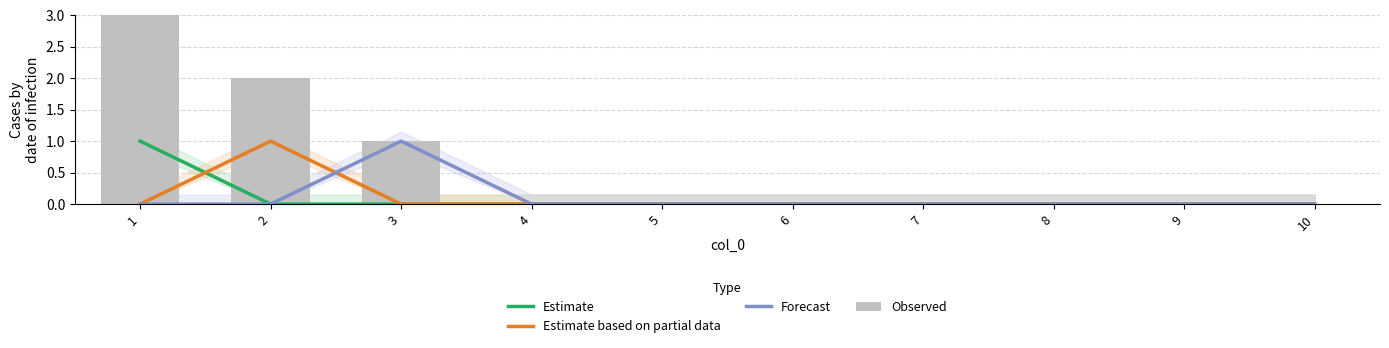

Is it true that Forecast equals 0 at 1?

True